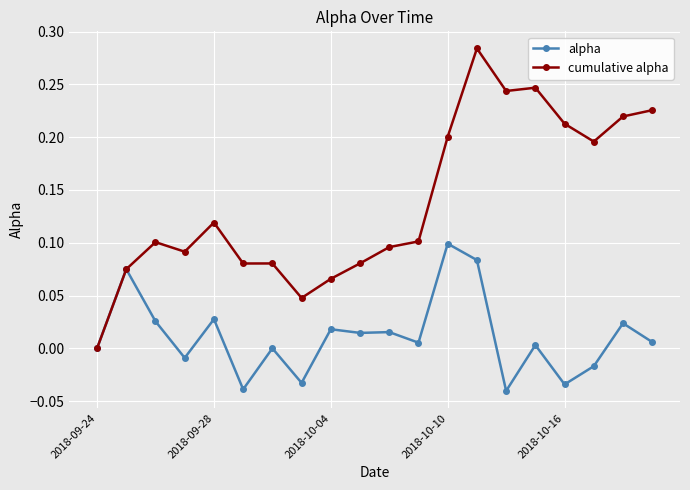

Which series has the largest range (max minus min)?

cumulative alpha